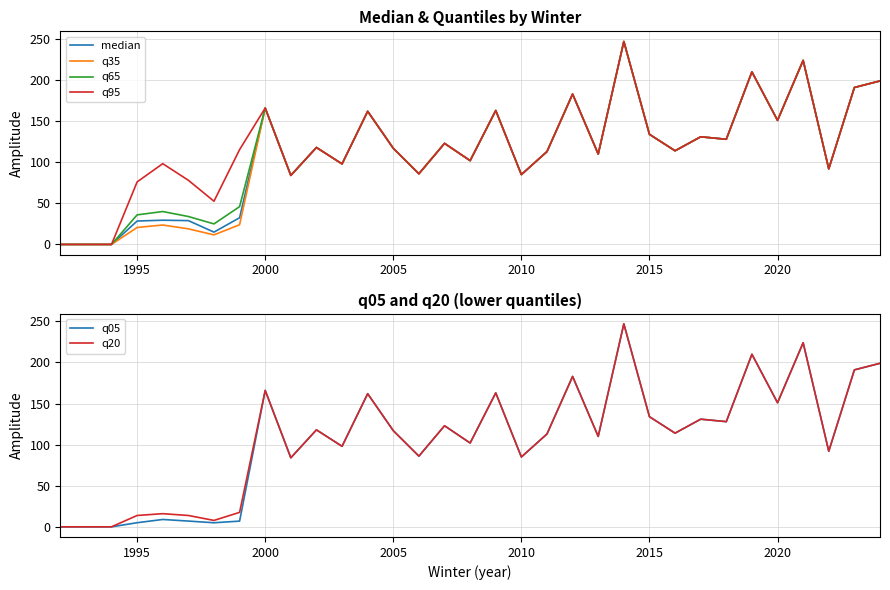

How many data points in q95 are less than 115?

16